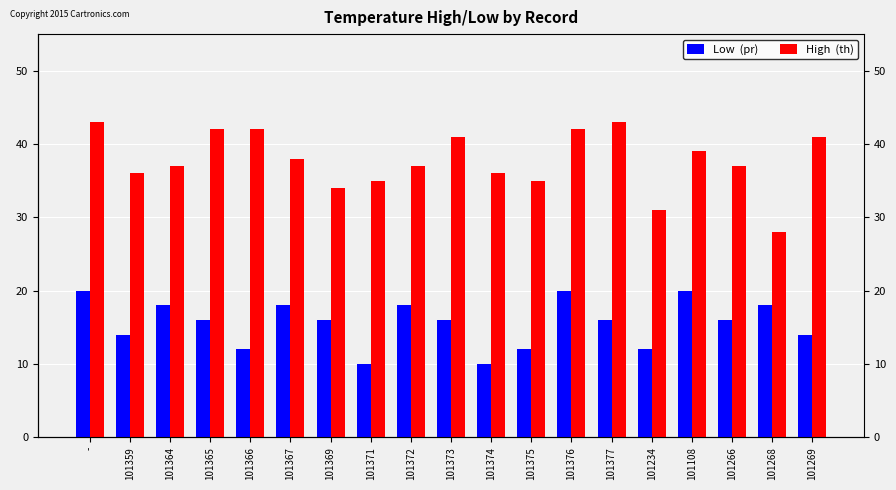

Rank the series by their average value, from highest to lowest.

High  (th), Low  (pr)